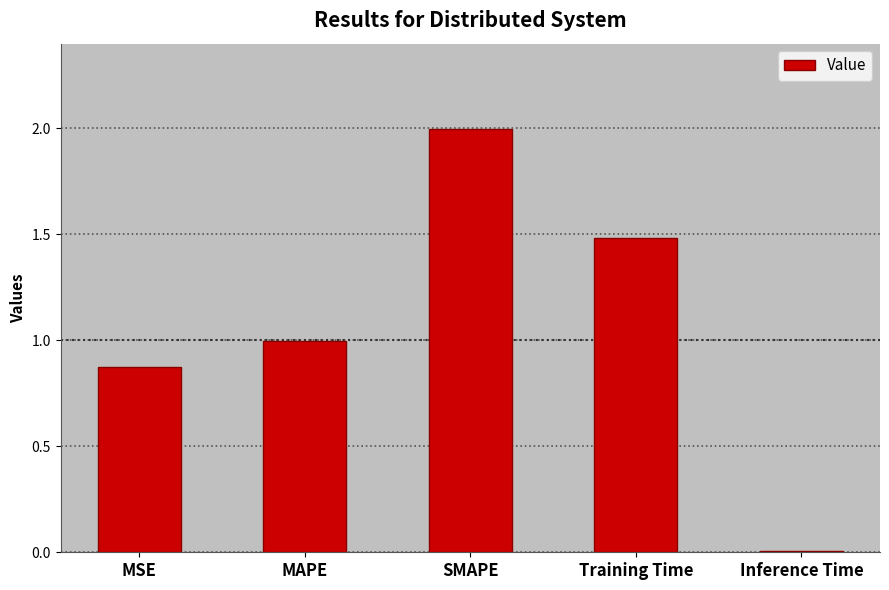

What is the ratio of the value at MAPE to the value at SMAPE?

0.5